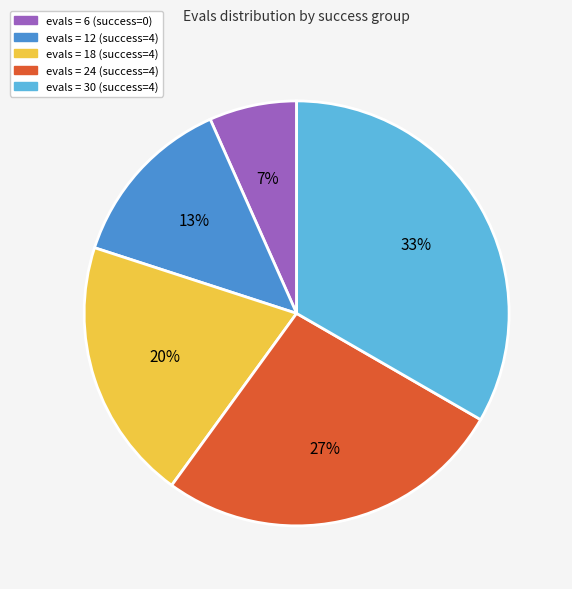

To the nearest percent, what is the average slice percentage?

20%